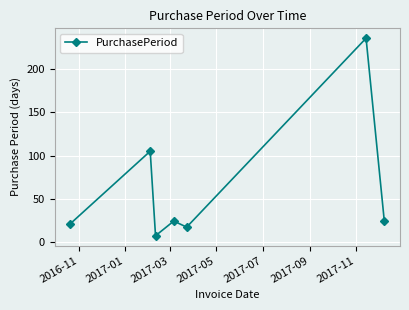

How many lines are shown in the chart?

1